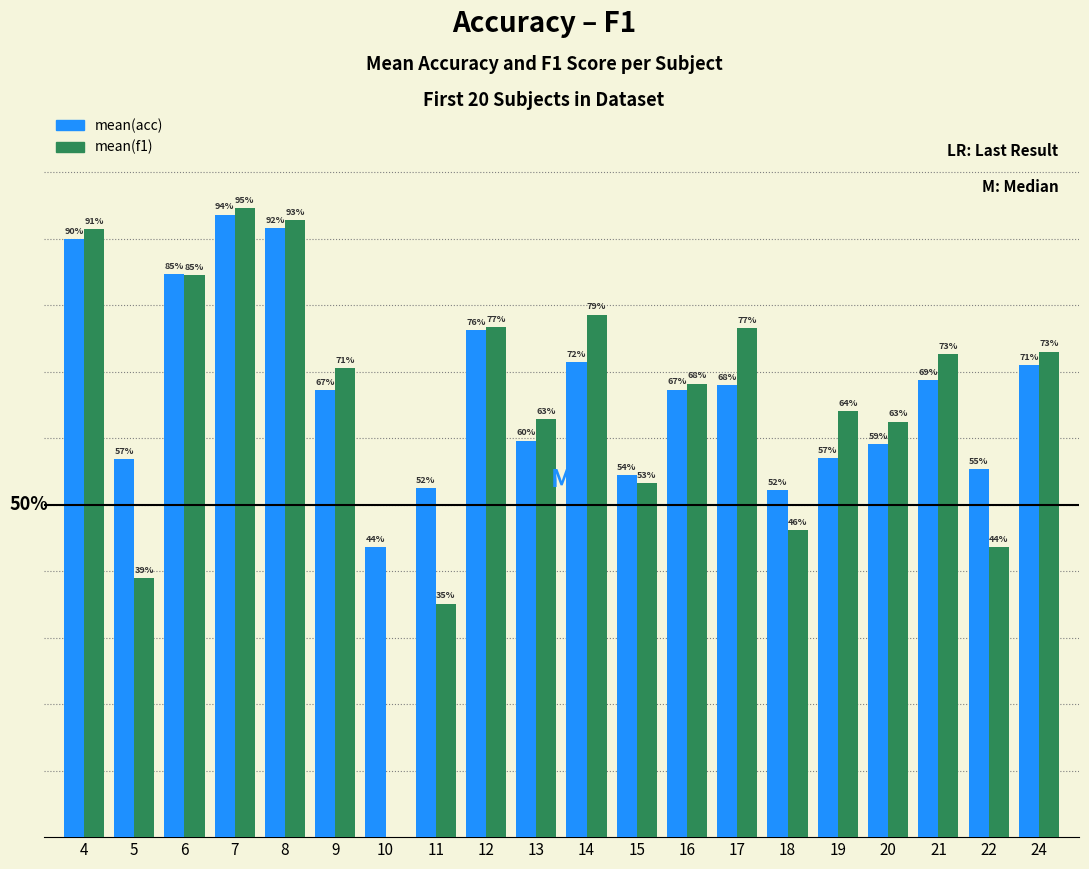

Between 4 and 20, which series saw the biggest shift?

mean(acc)